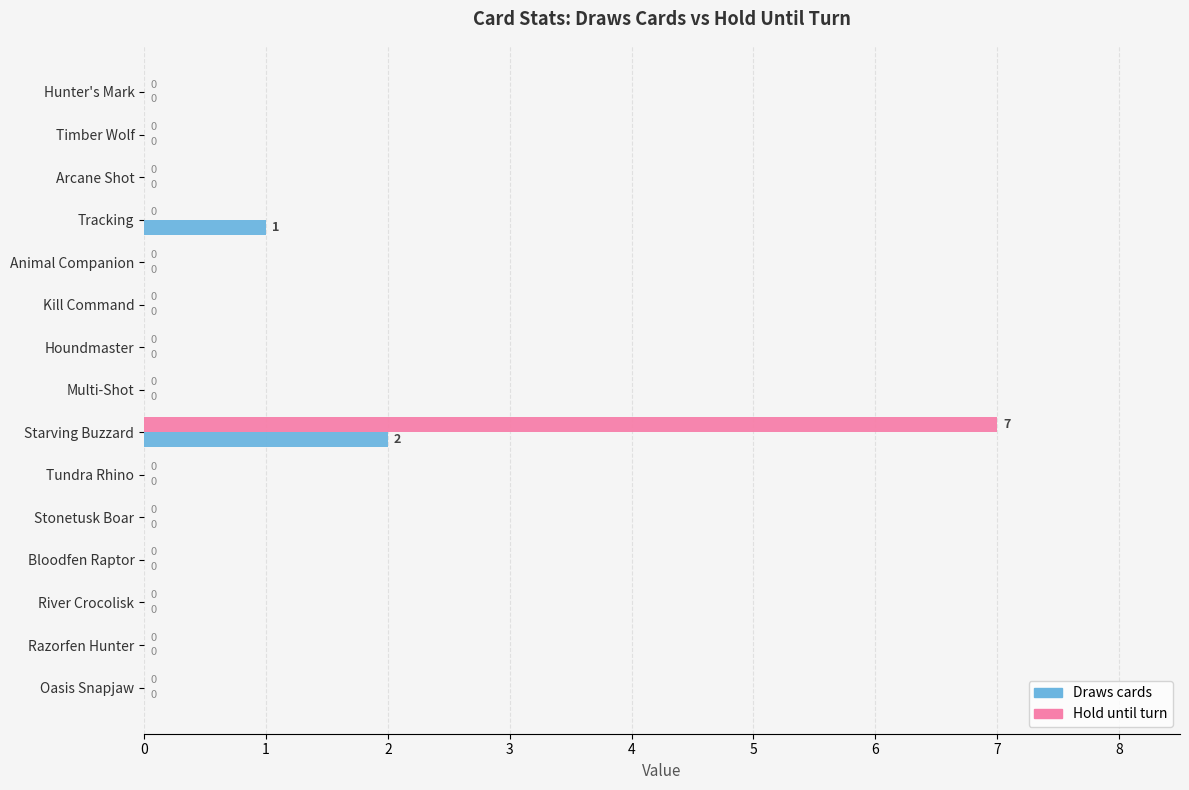

What is the sum of all Hold until turn values?

7